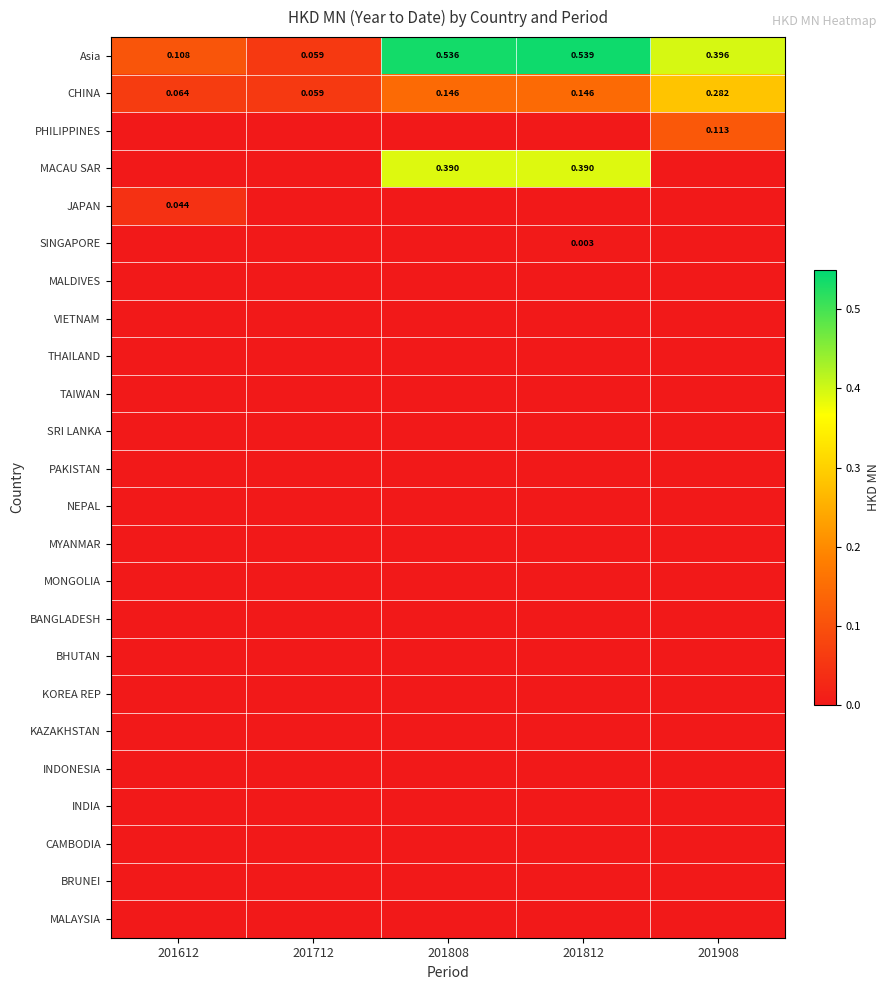

How many data points does each series have?

5